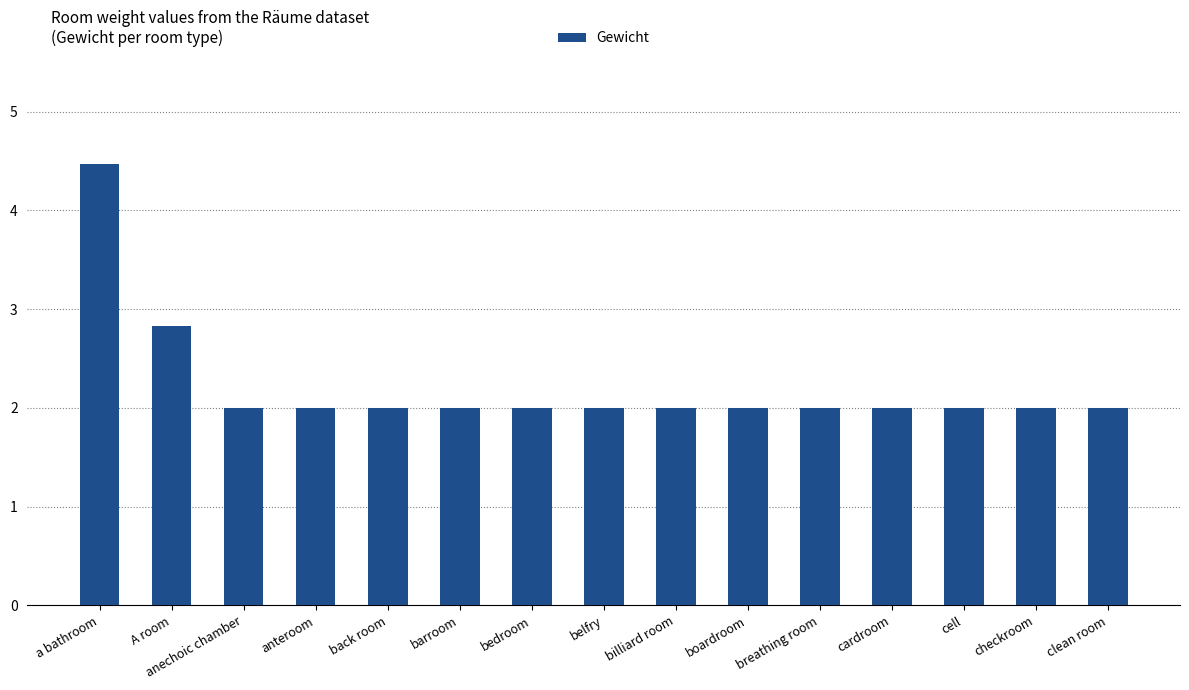

How many data points does each series have?

15